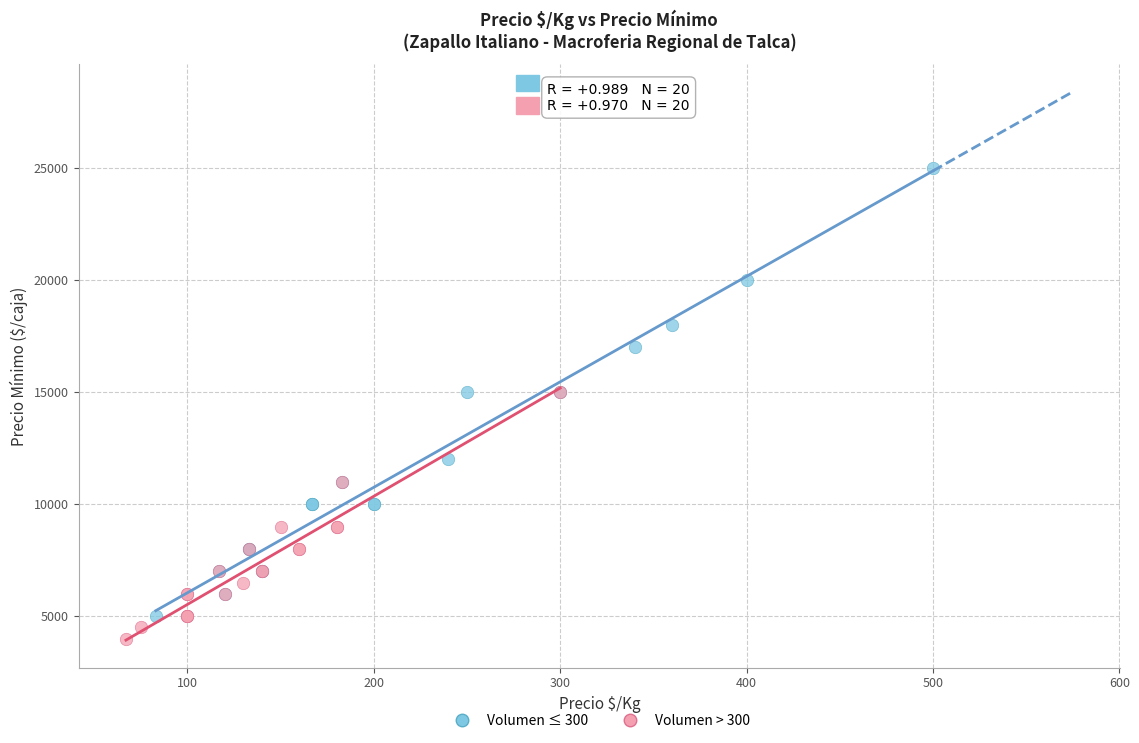

Which series has the largest Y range (max minus min)?

Volumen ≤ 300